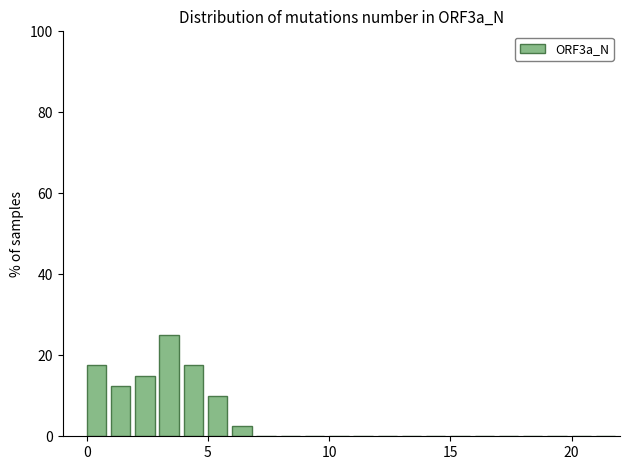

Around what value on the x-axis is the tallest bar? Give the approximate position of its centre, as read against the axis.

3.5